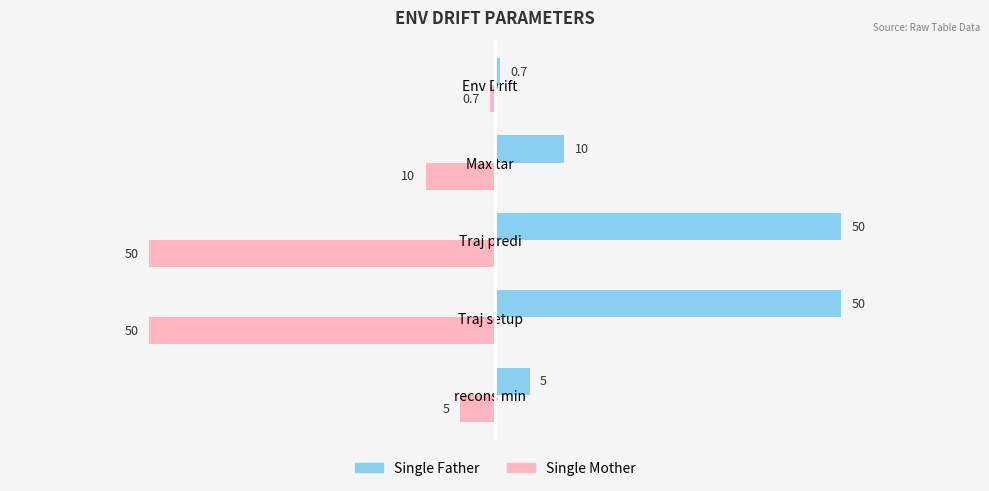

What is the approximate value of Single Father at Traj predi?

50.0